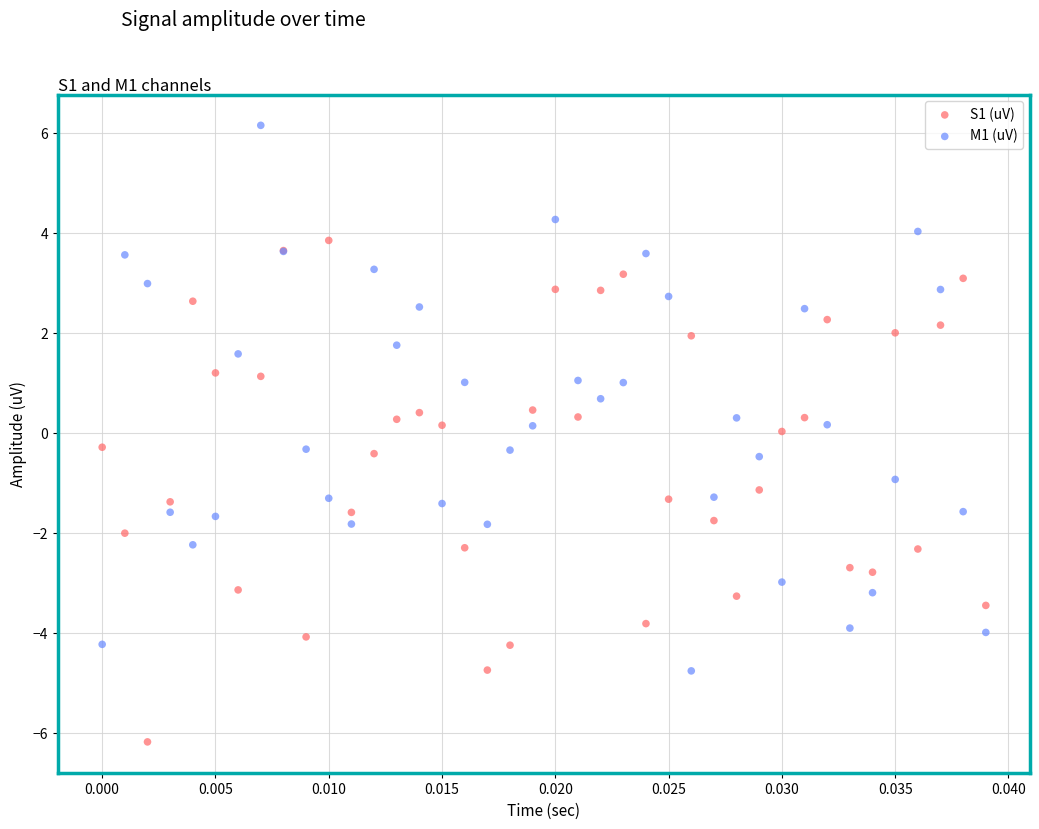

Which series reaches the minimum Y coordinate?

S1 (uV)